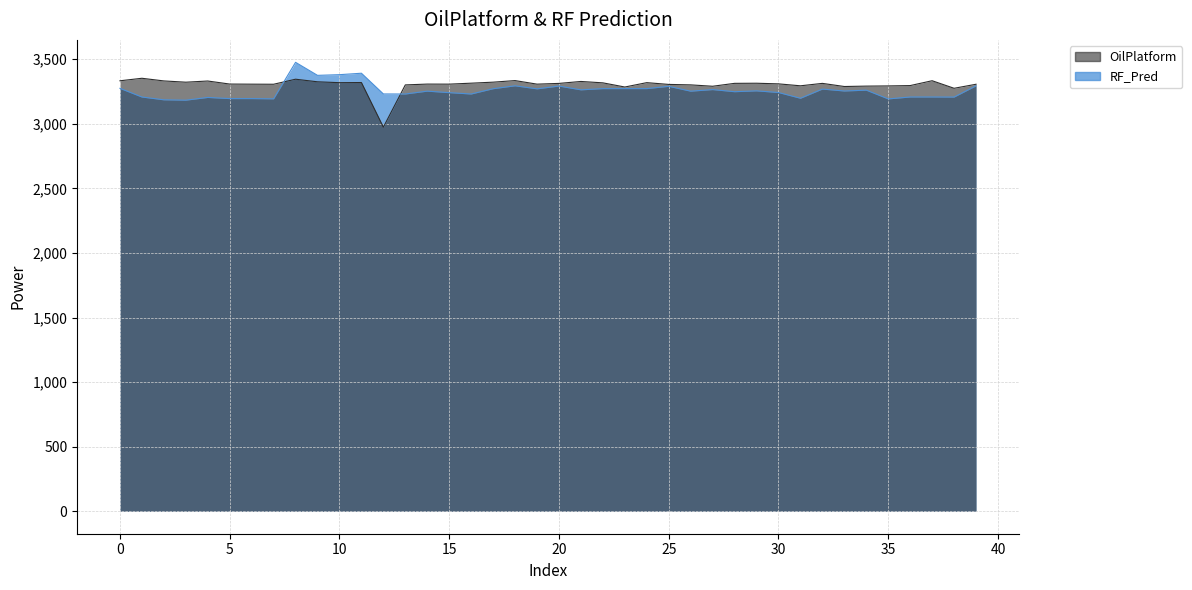

At which label is OilPlatform closest to 3163?

38